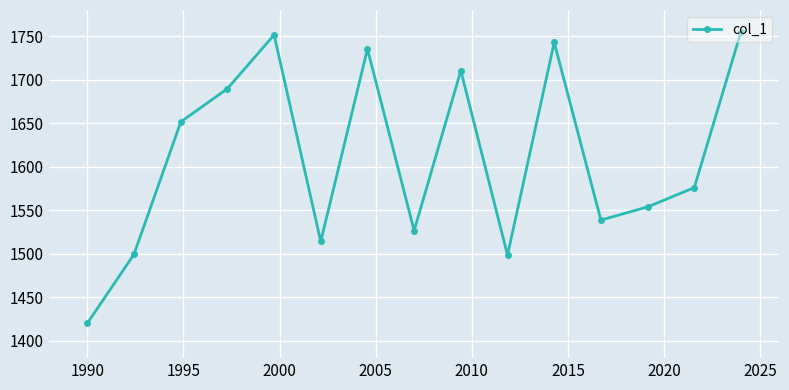

Does the chart display data point markers on the line(s)?

Yes